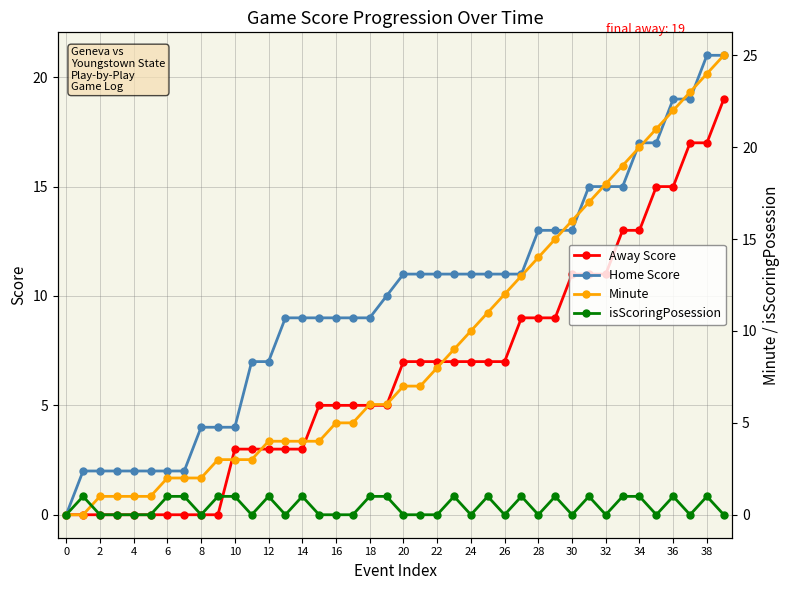

True or false: Away Score has more than 2 interior local peaks.

False